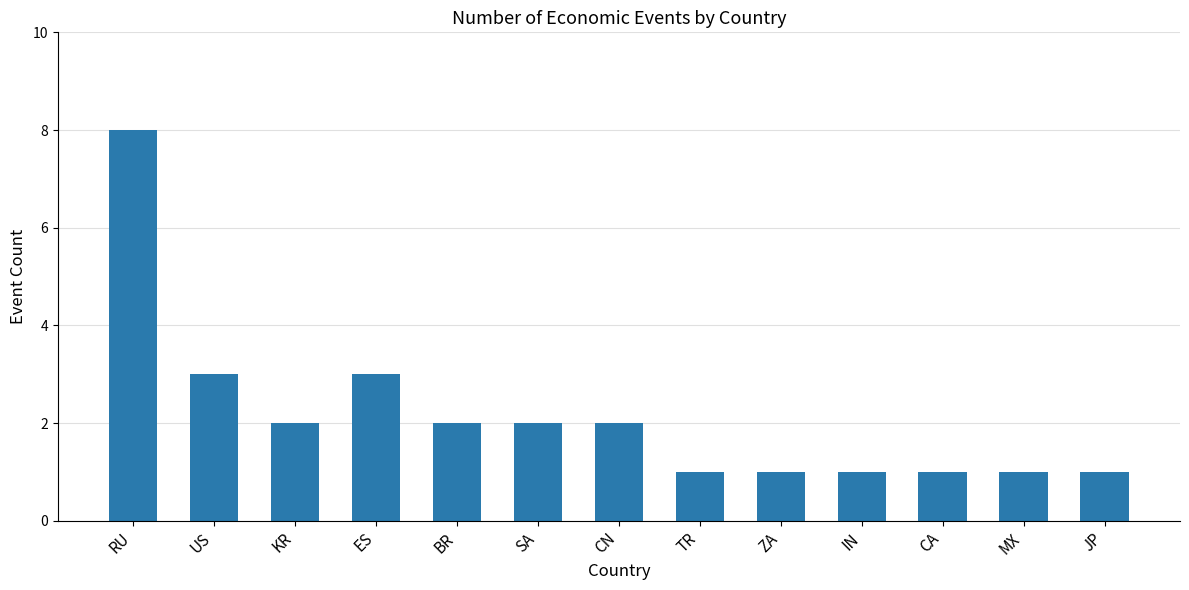

Count the number of data series in this chart.

1